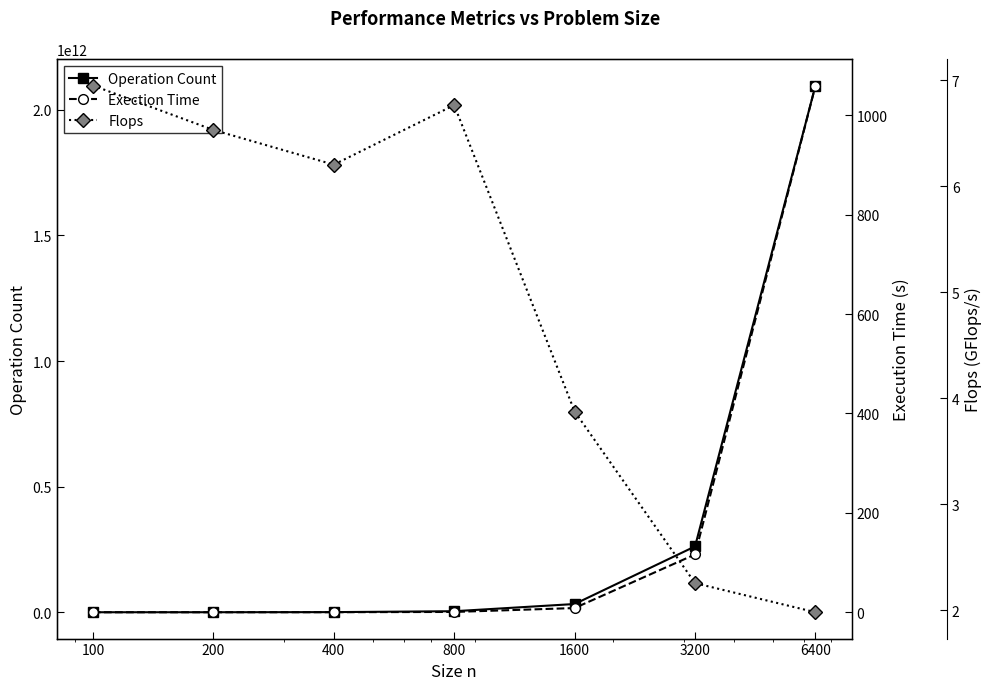

At which label is Operation Count closest to 1048580000000?

3200